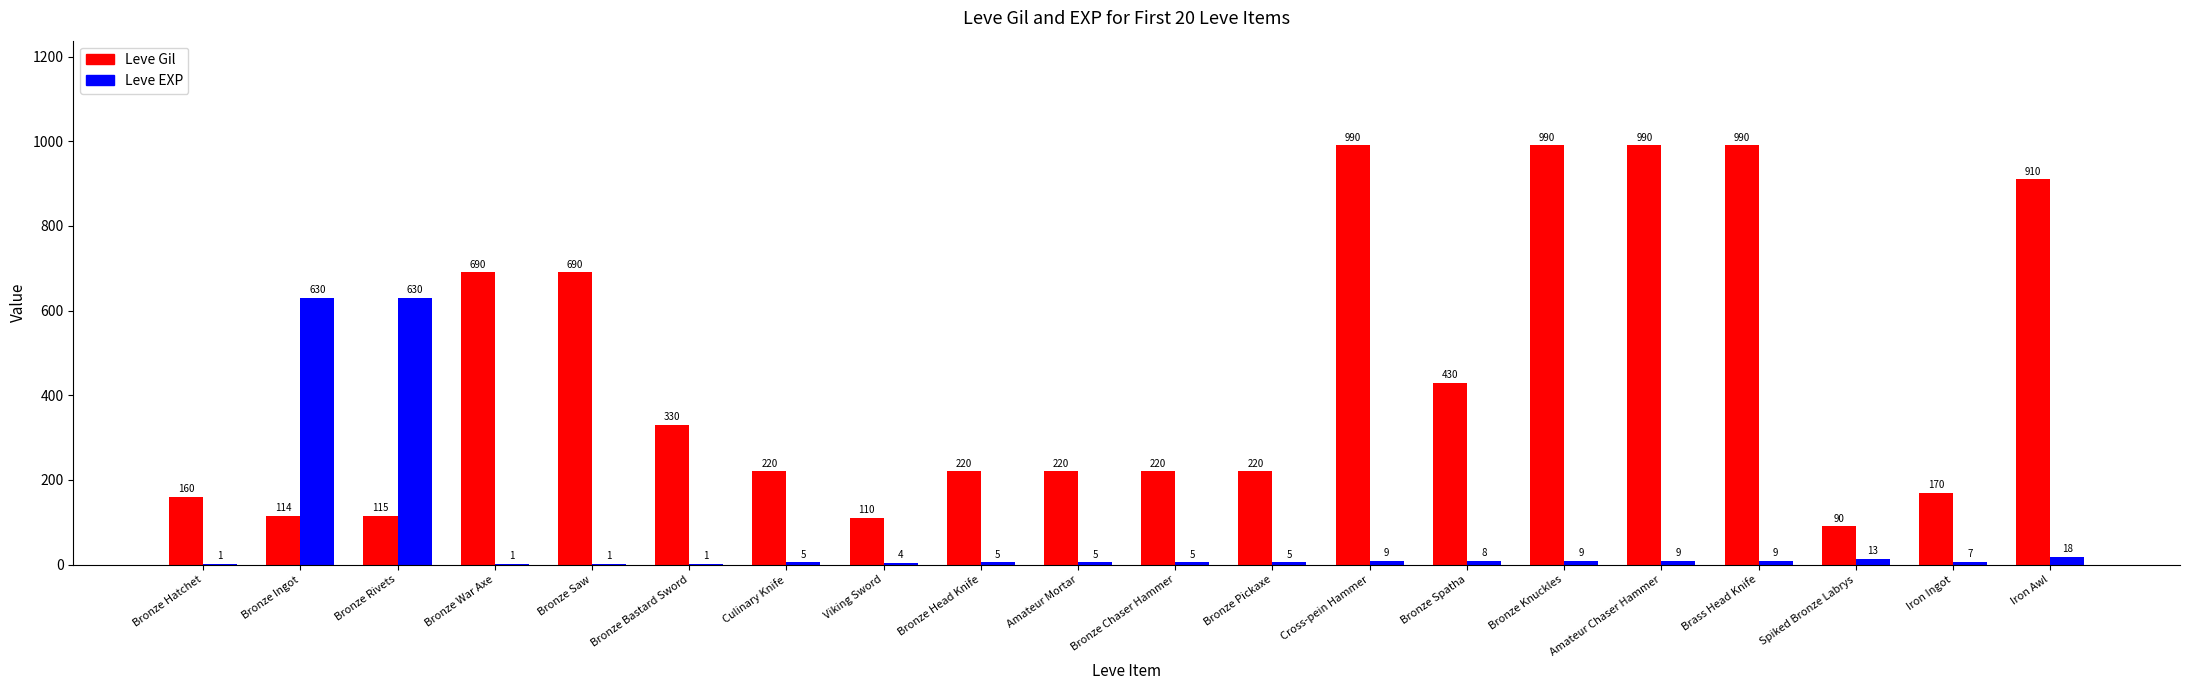

The value of Leve EXP at Bronze Saw is 1. True or false?

True